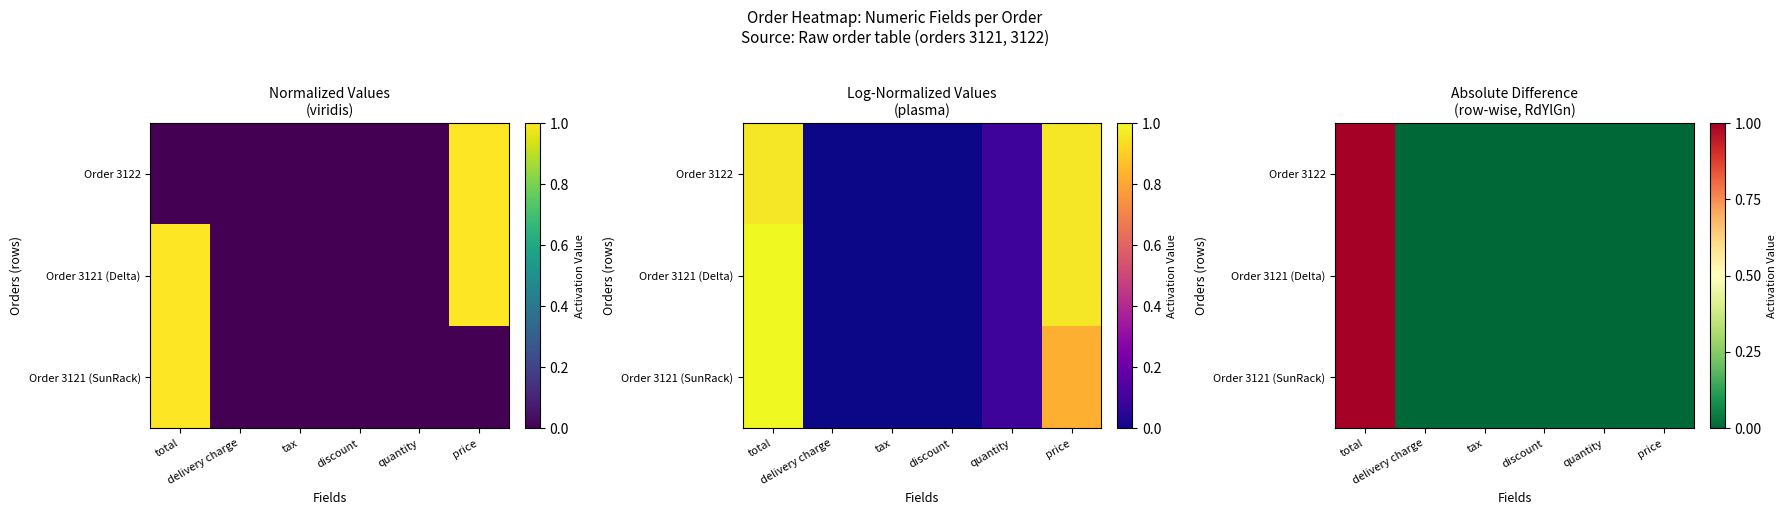

Between total and delivery charge, which is larger?

total